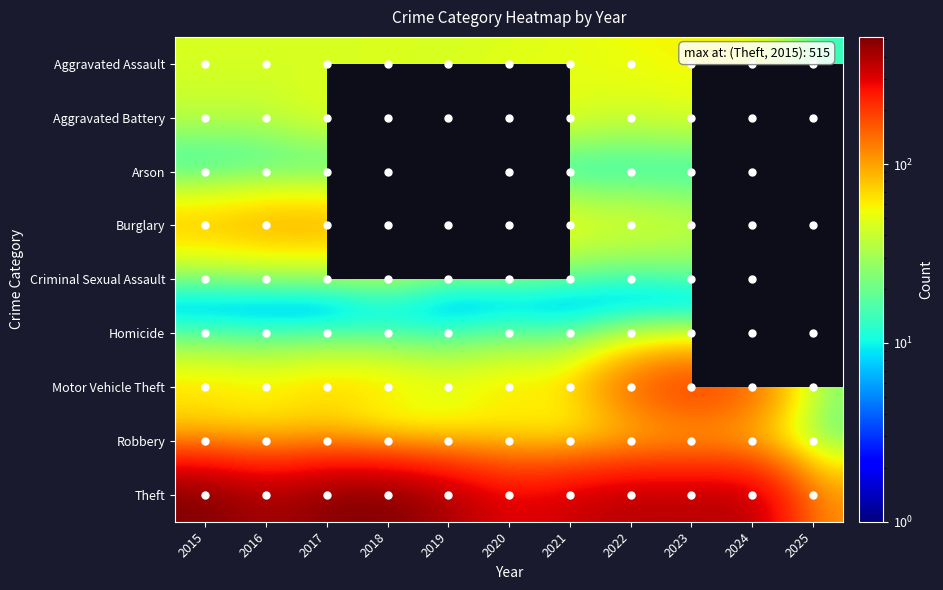

What is the total value across all series at 2023?

844.0